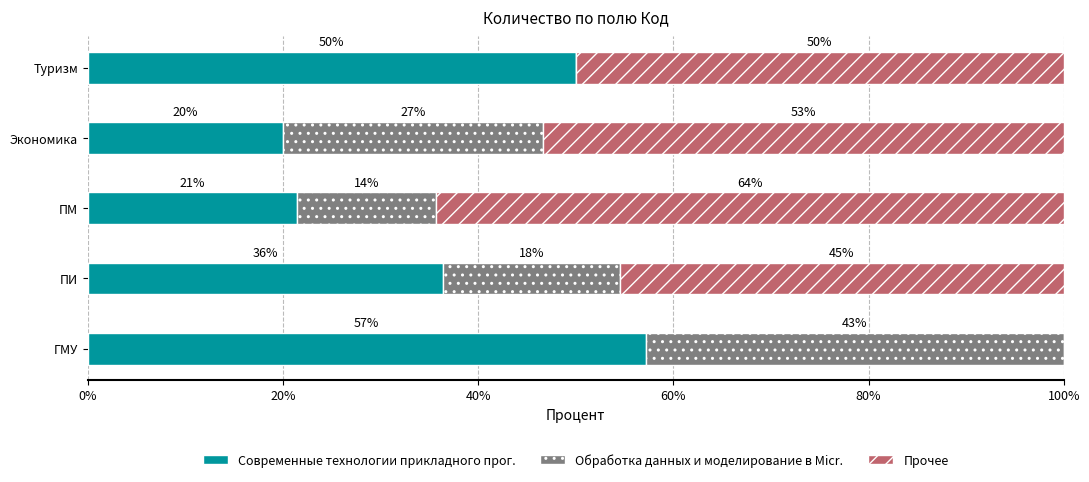

What position from the left is ПИ?

2